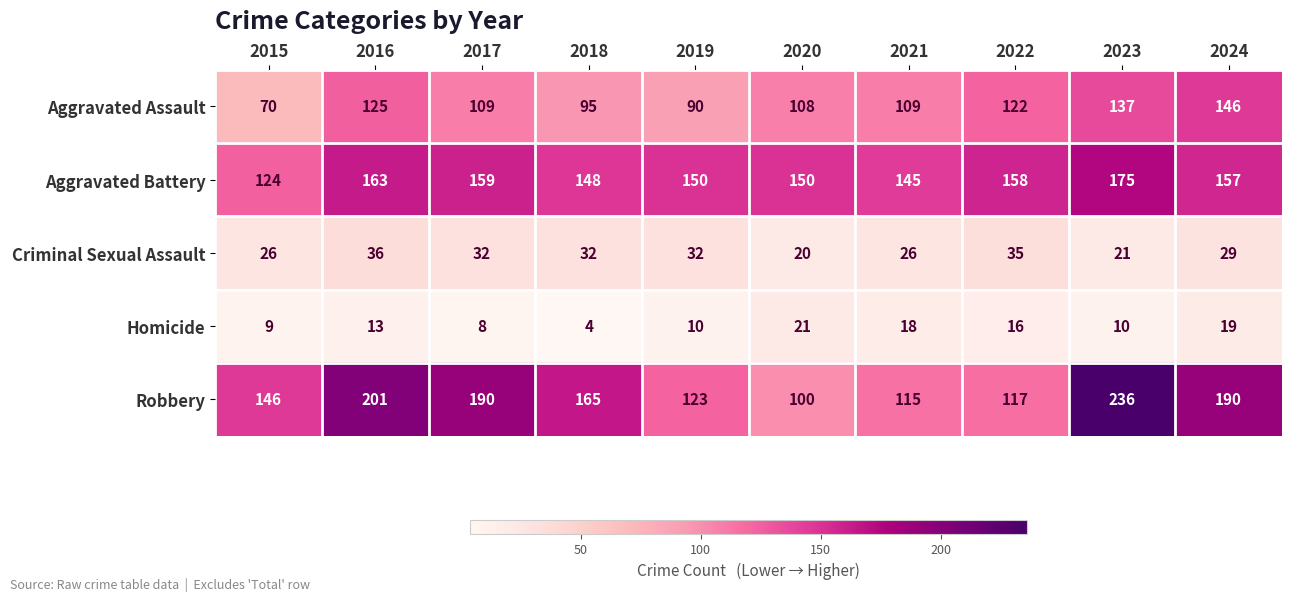

What is the spread (max minus min) of values at 2015?

137